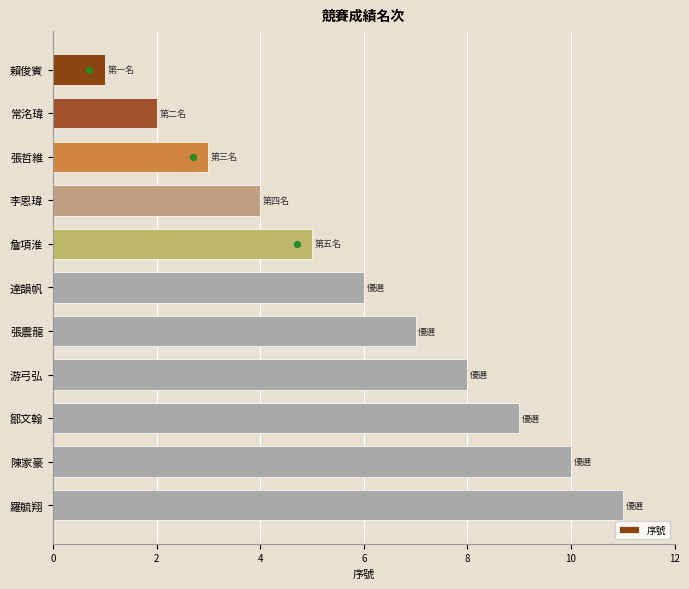

At which label does 序號 reach its peak?

羅毓翔